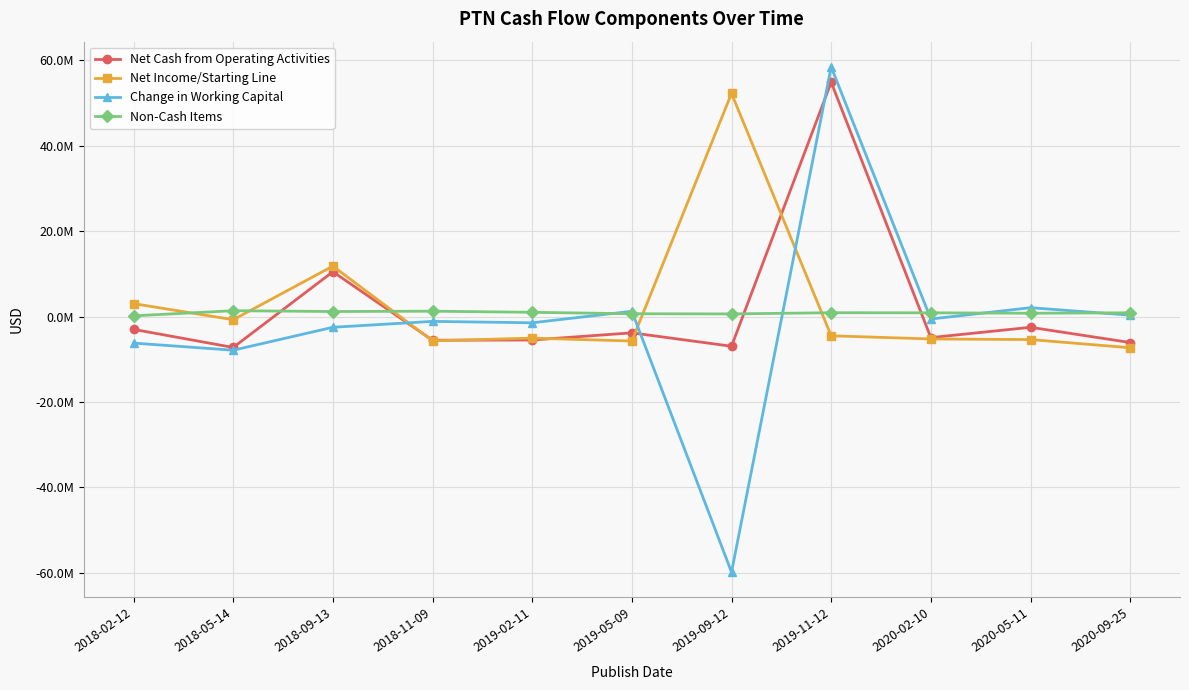

Reading right to left, what are all the values shown in this chart?

Net Cash from Operating Activities: -6076466	-2512112	-4922315	54837308	-6945342	-3808536	-5491401	-5537562	10493895	-7232336	-2993311
Net Income/Starting Line: -7299172	-5382275	-5243627	-4500949	52224563	-5727130	-5042350	-5682056	11808074	-739183	3030193
Change in Working Capital: 327115	2078609	-574667	58419718	-59804234	1240700	-1457563	-1126717	-2507210	-7875641	-6205729
Non-Cash Items: 882147	777301	877726	900286	619220	662250	994675	1257166	1179035	1368801	167955